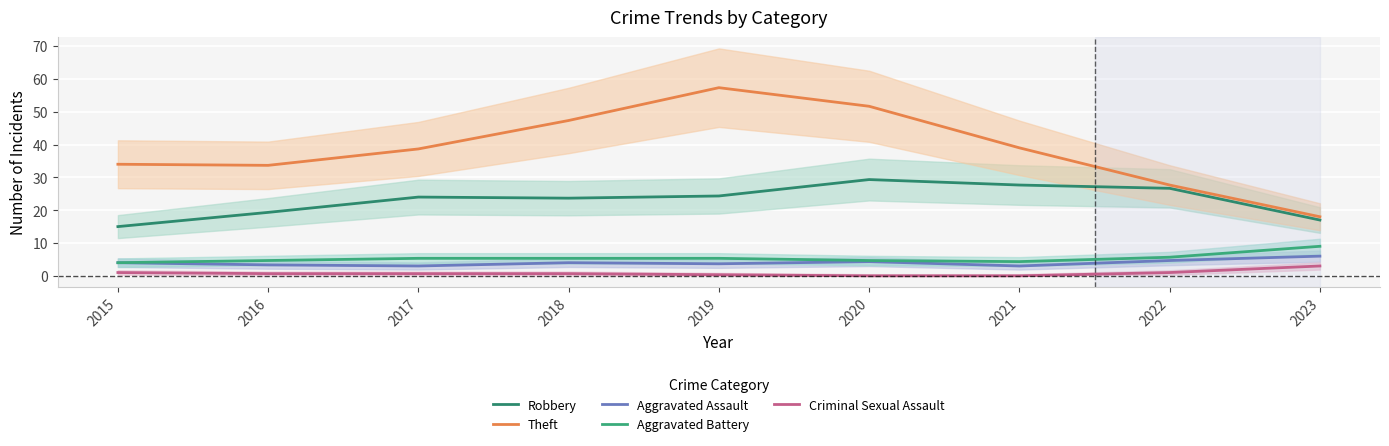

At which label is Robbery closest to 22?

2018